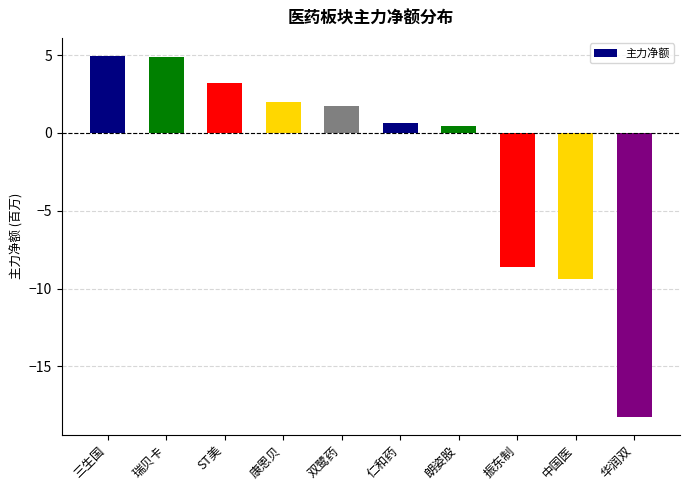

Does the chart contain stacked bars?

No